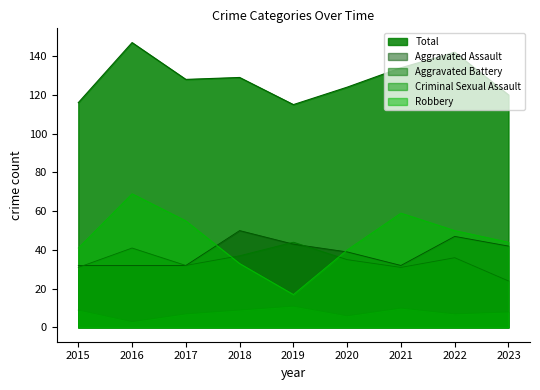

Is the value of Aggravated Assault at 2020 greater than the value of Aggravated Battery at 2018?

Yes